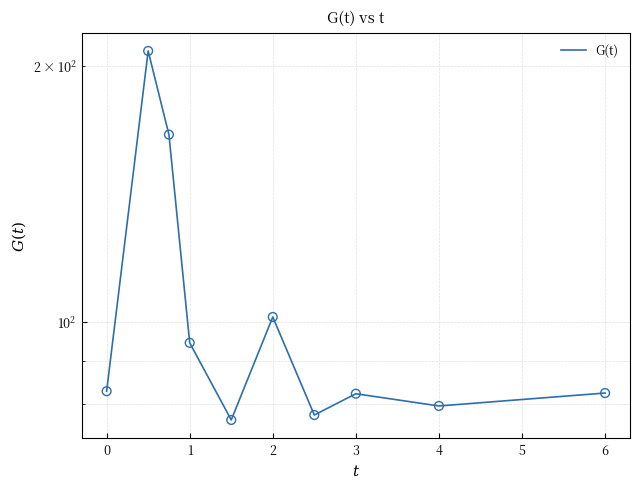

What is the change in value from −1 to 0?

+125.2